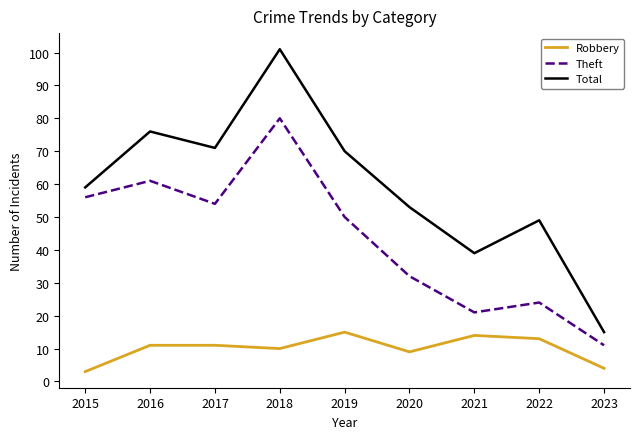

Where is Robbery nearest to the value 9?

2020